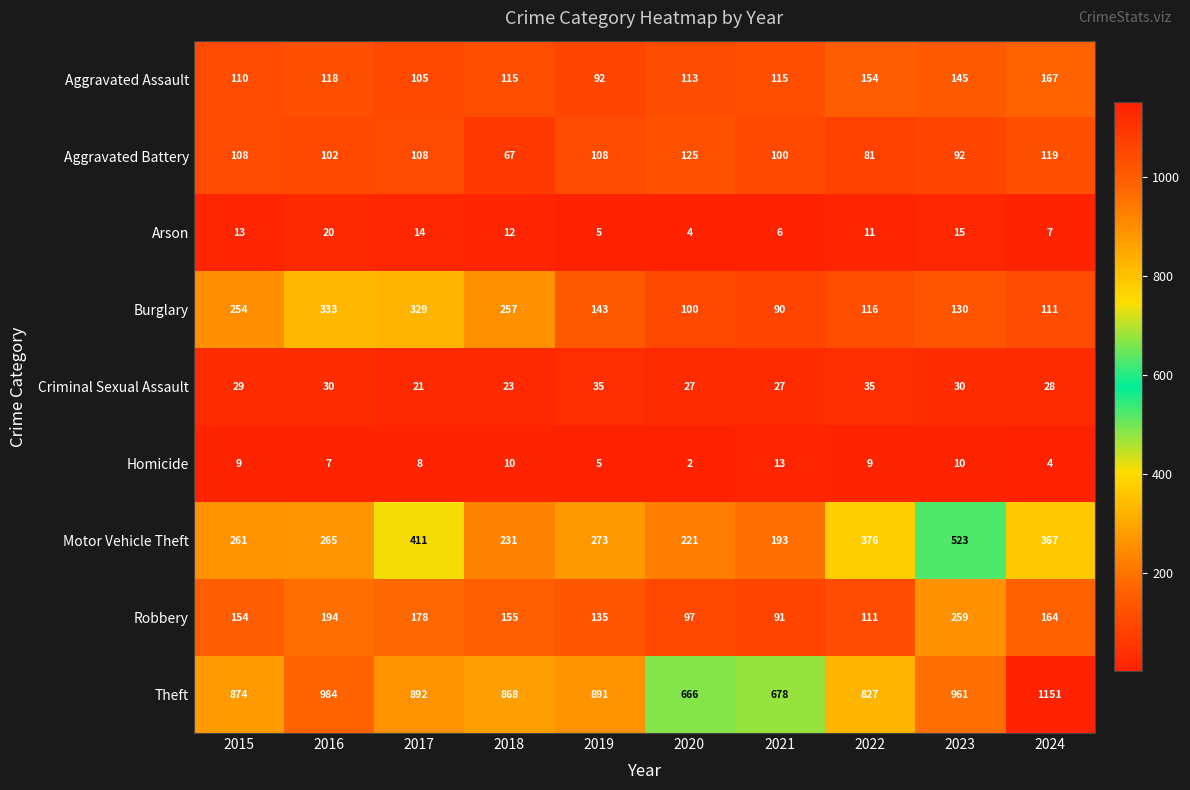

What is the lowest value of the Aggravated Battery series?

67